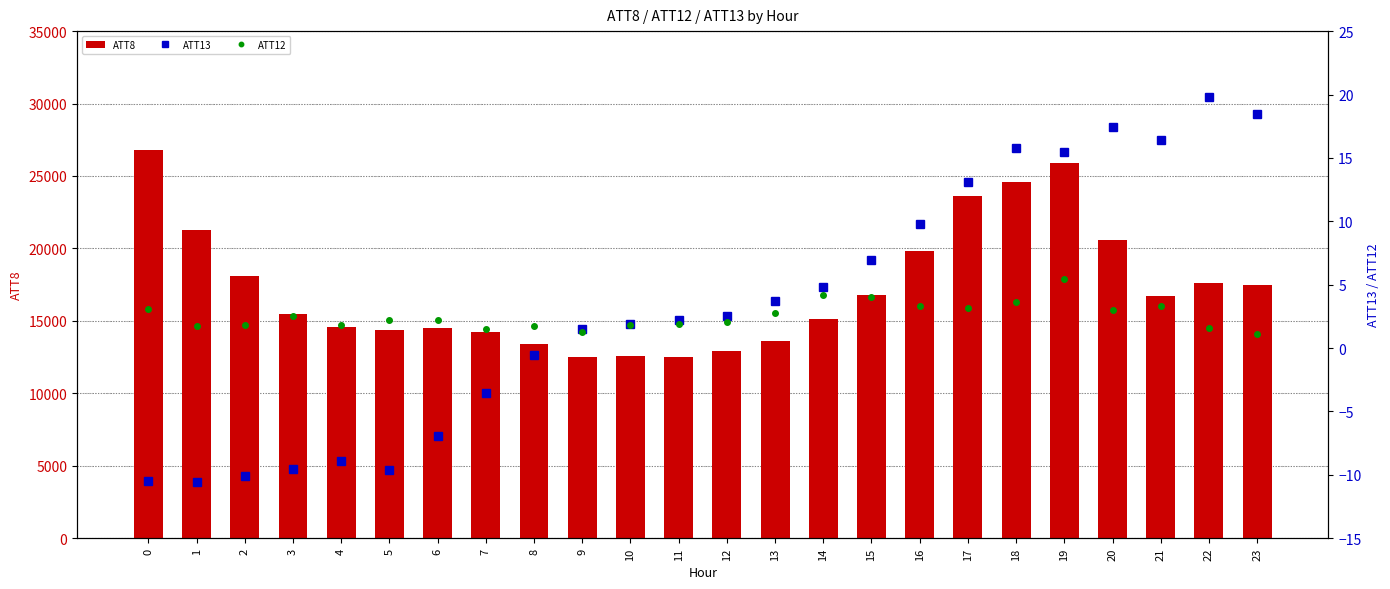

What is the value of the ATT12 bar at the 13th from the left?

2.0